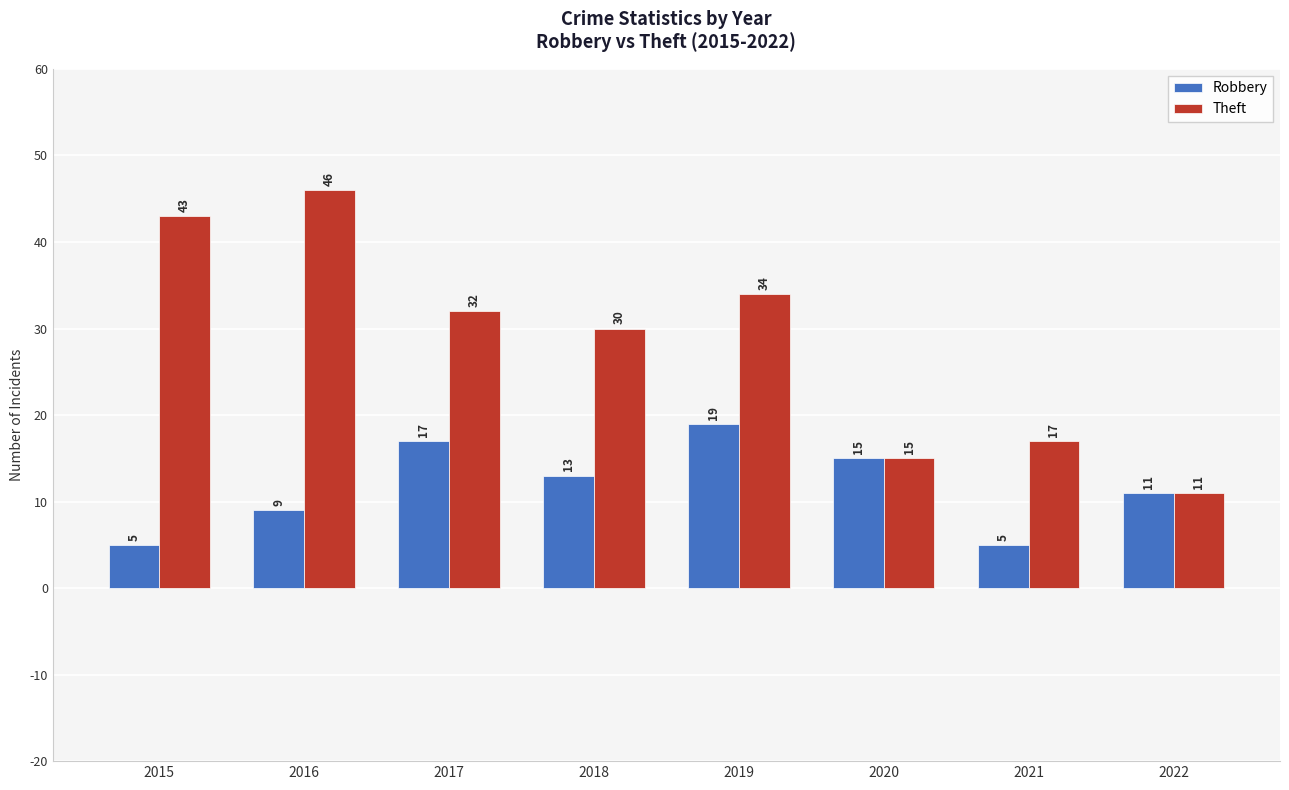

At which label does Robbery reach its peak?

2019